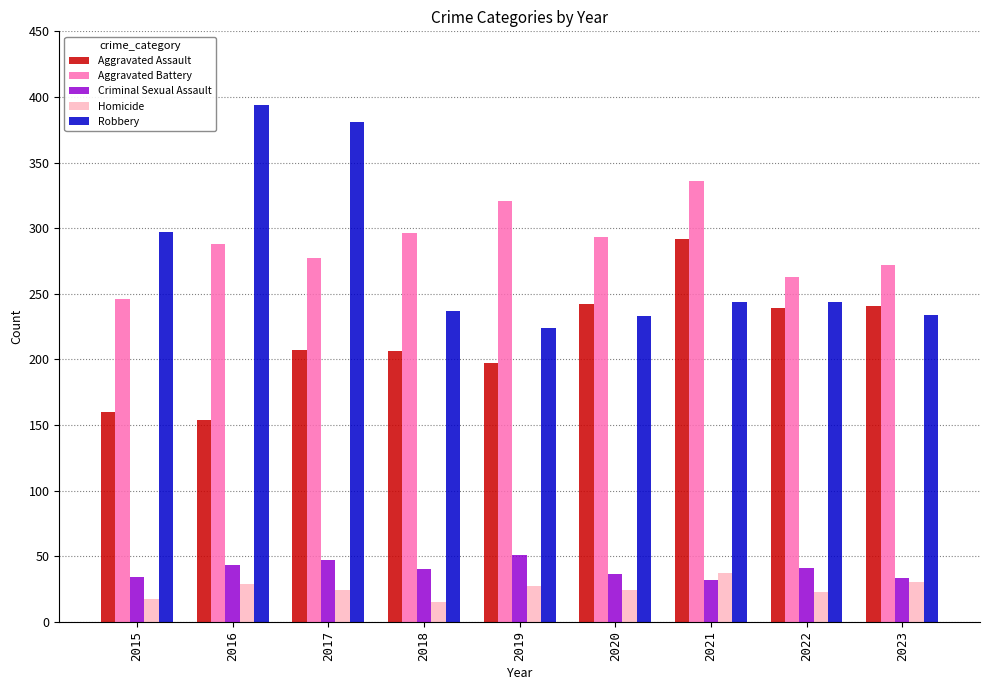

What is the approximate value of Aggravated Assault at 2023?

241